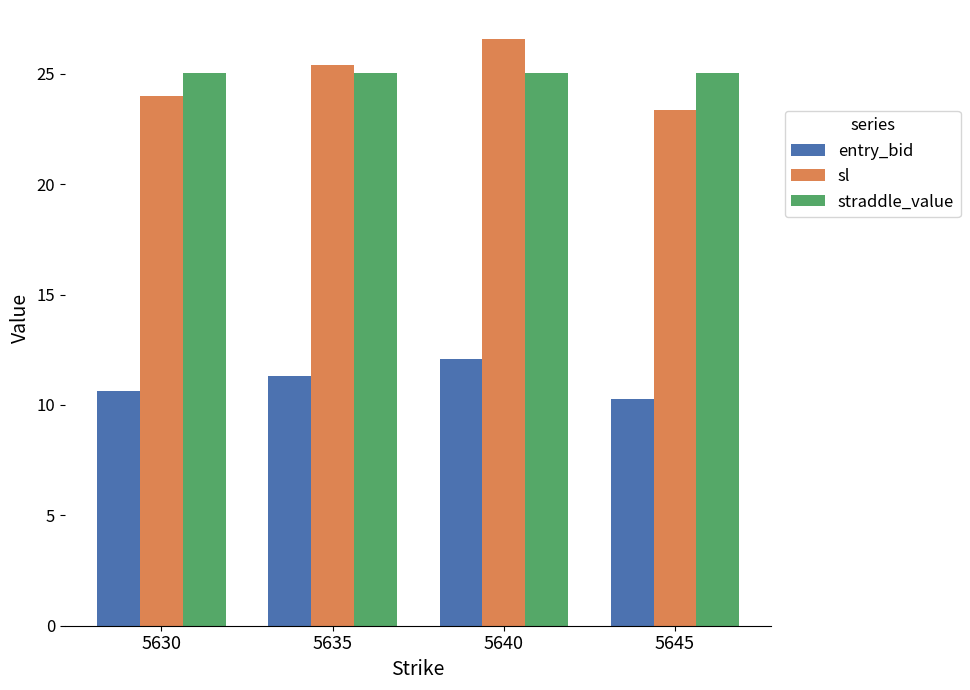

What are all the series names shown in the legend?

entry_bid, sl, straddle_value